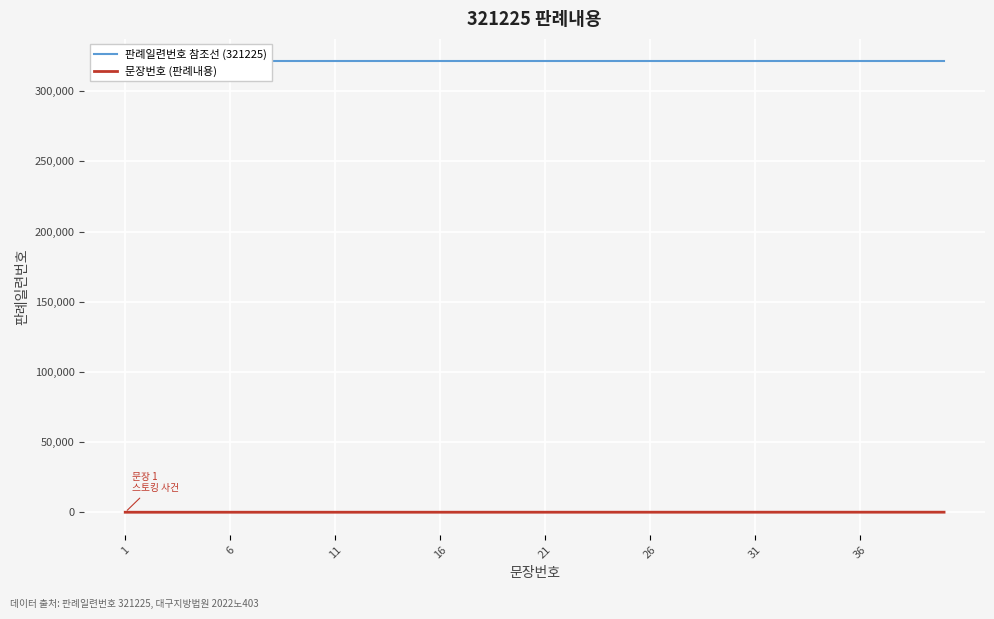

What is the difference between the maximum and minimum values in the 문장번호 (판례내용) series?

39